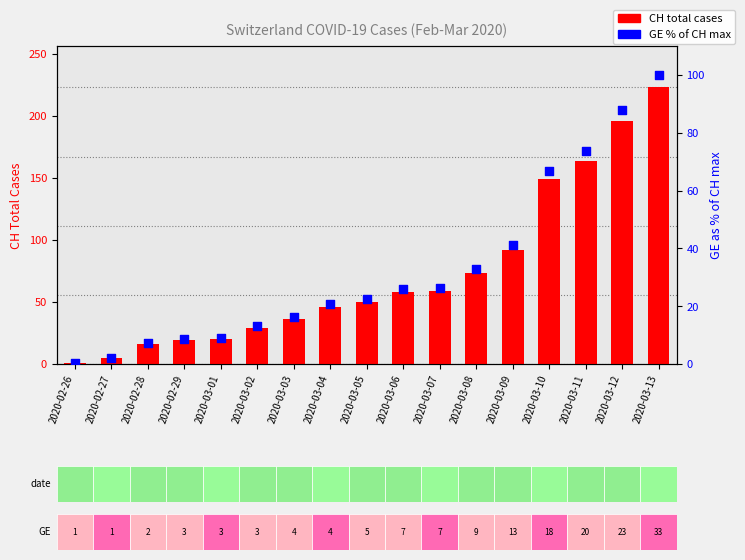

What is the total value across all series at 2020-03-05?

72.4